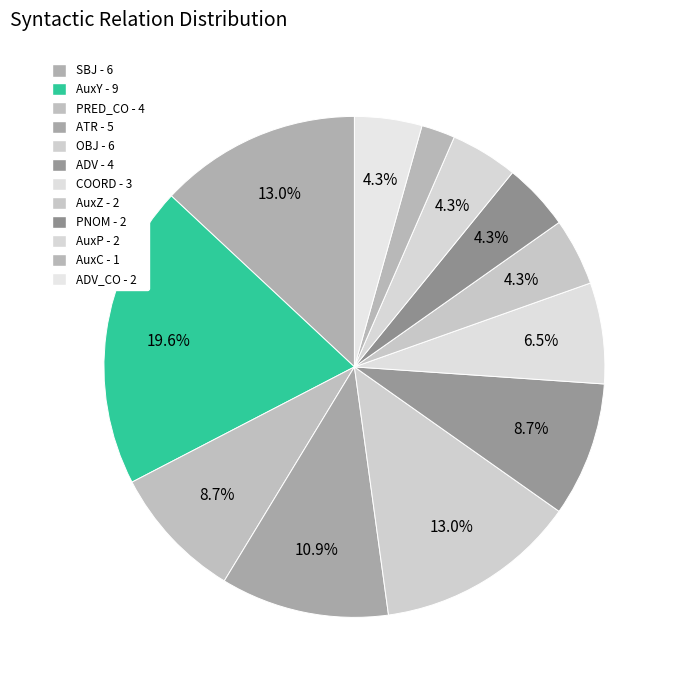

How many slices are in this pie chart?

12